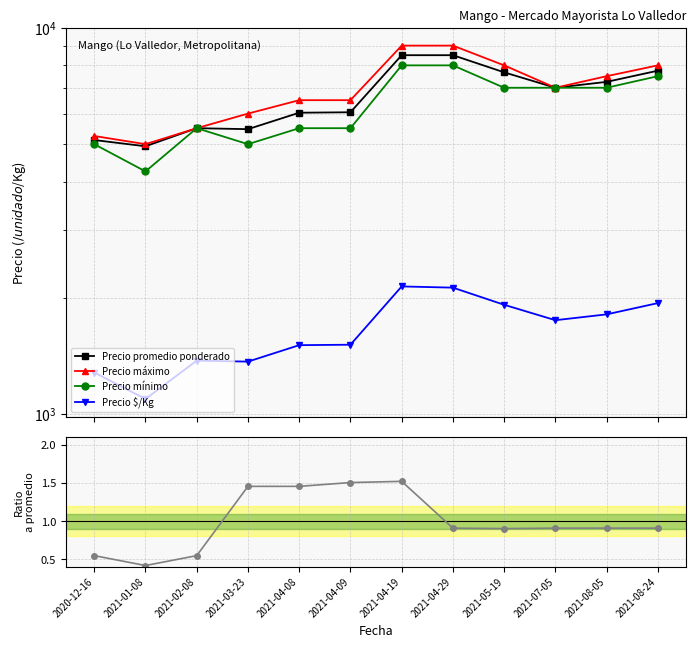

The value of Precio mínimo at 2021-02-08 is 8199.8. True or false?

False